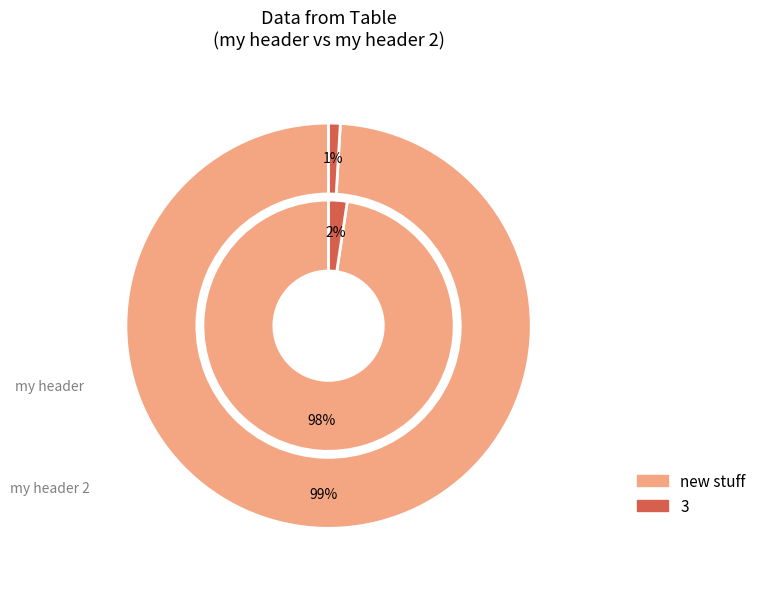

True or false: 3 accounts for 1% of the total.

True